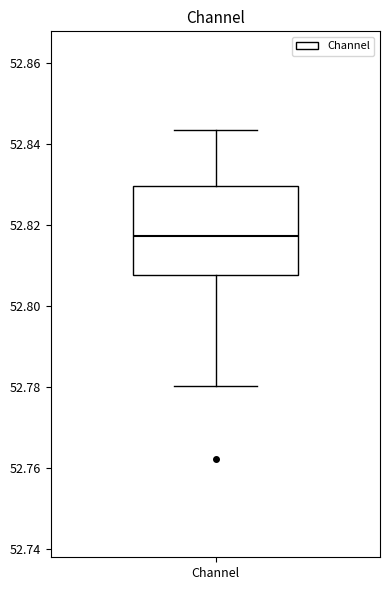

Read this box plot against the y-axis: the position of the median line, the range covered by the box, and the ends of both whiskers. The values are not printed on the chart, so give them approximately, as read against the axis.

median 52.818, box 52.808 to 52.830, whiskers 52.780 to 52.844